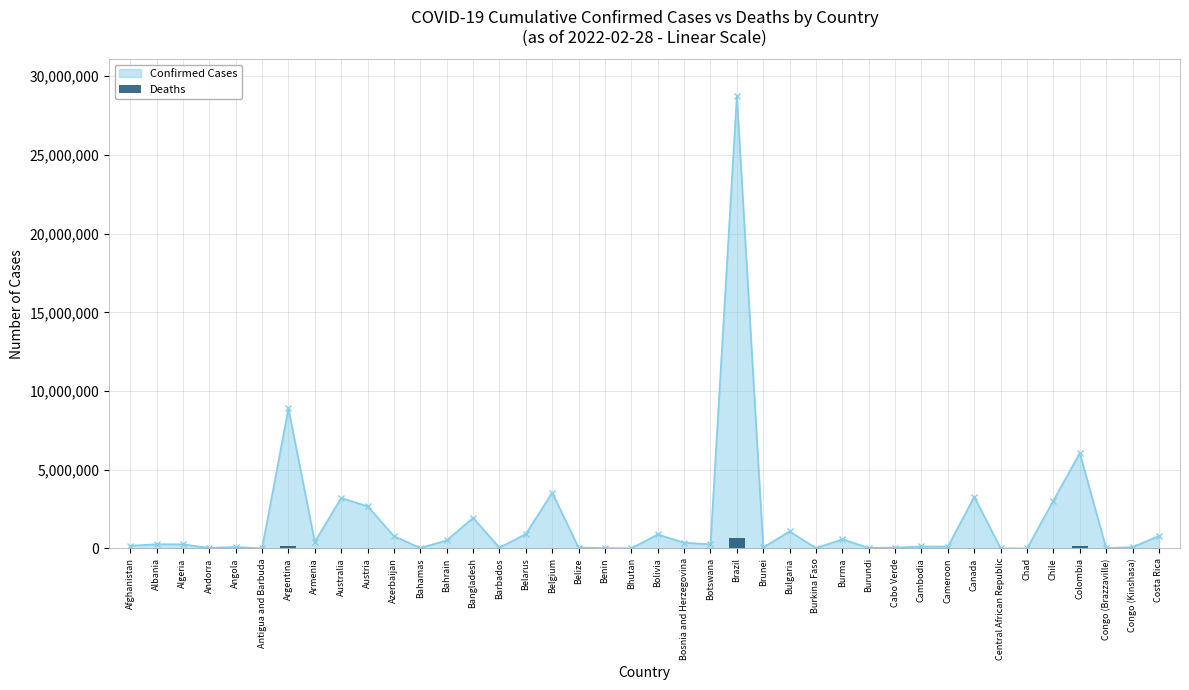

Where is Confirmed Cases nearest to the value 14392021?

Argentina